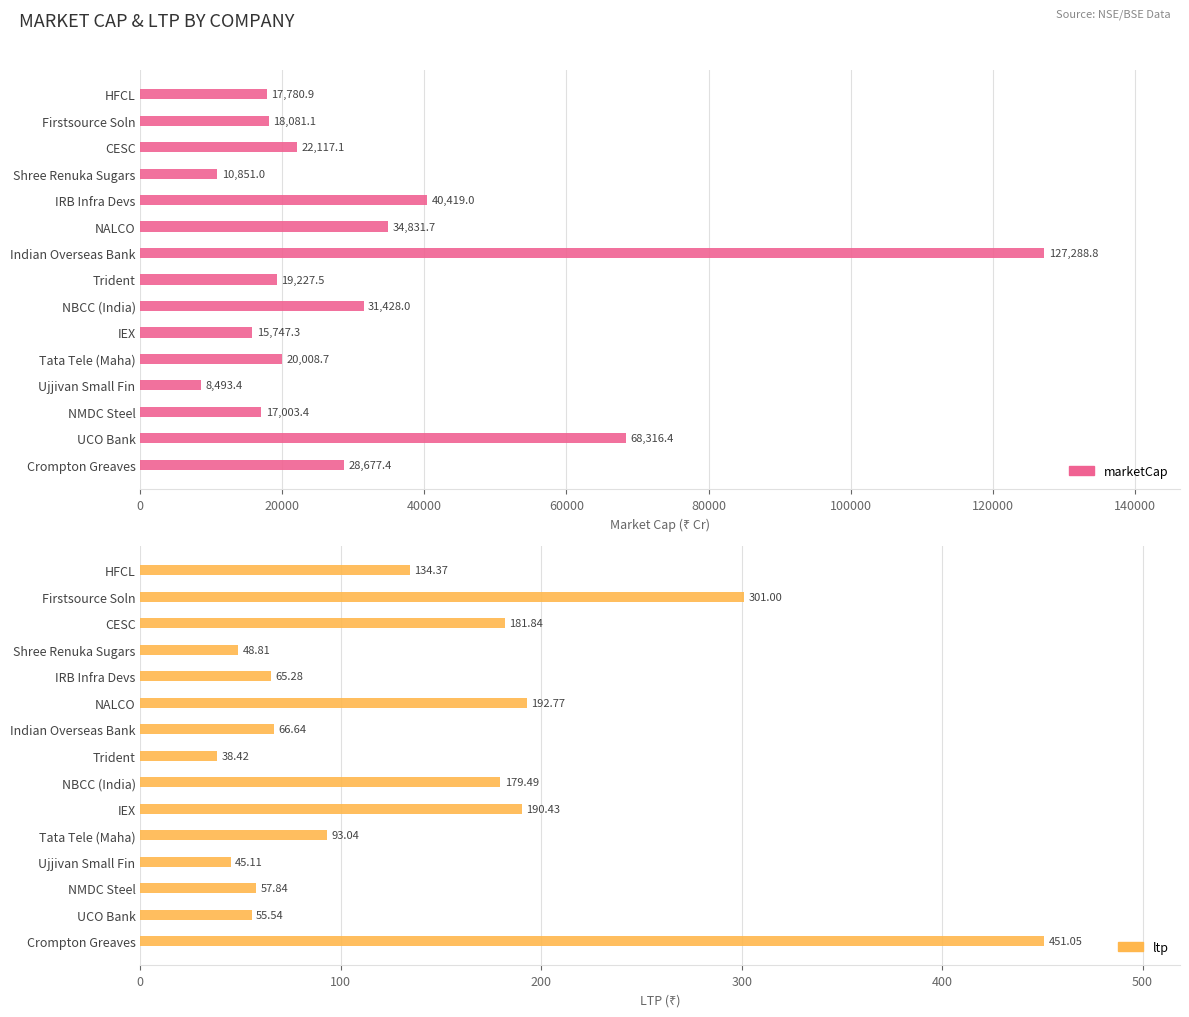

What is the average value of the ltp series?

140.1